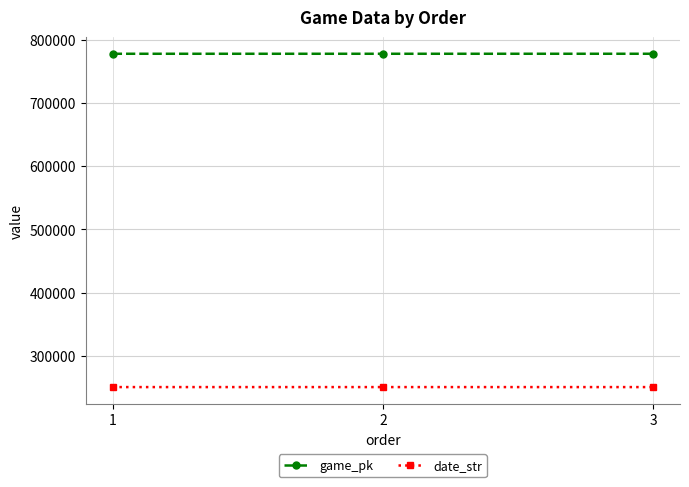

The value of date_str at 3 is 447712. True or false?

False